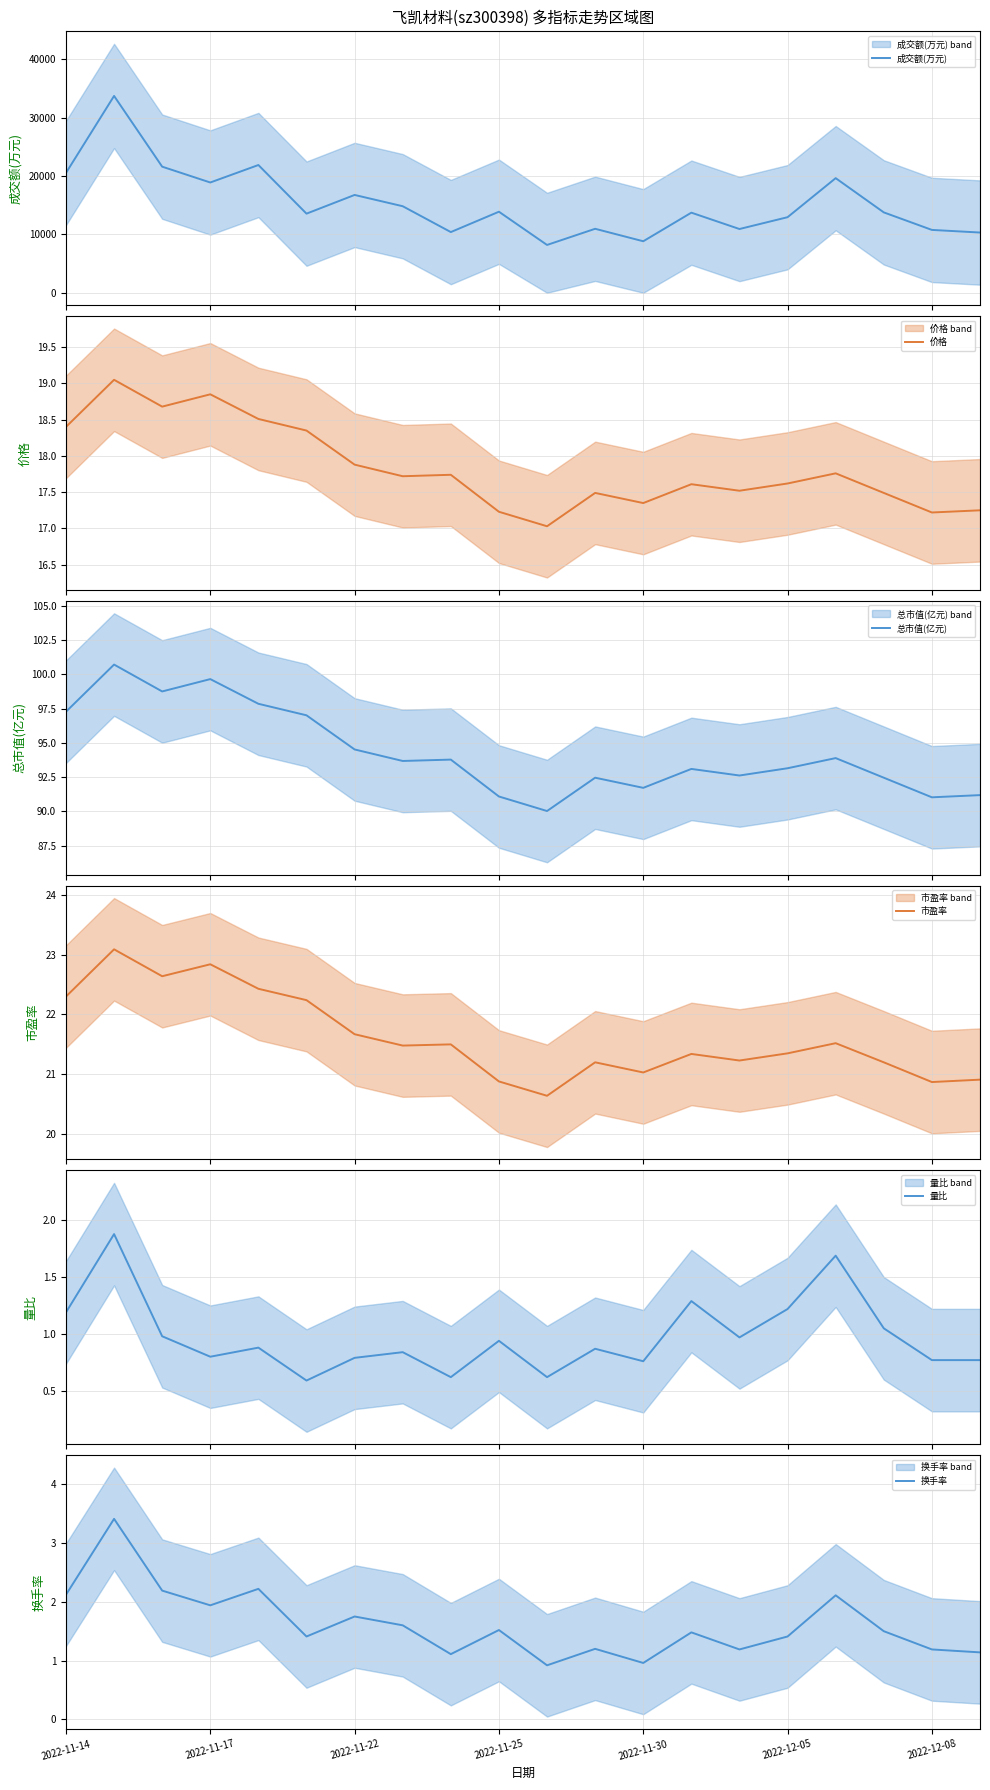

Which has a higher value, 8 or 10?

8